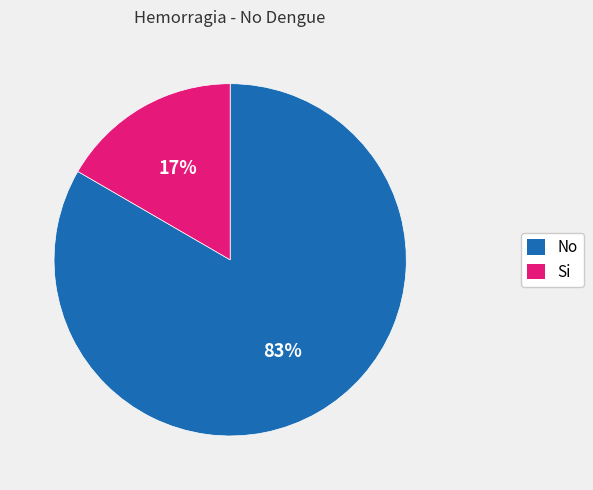

To the nearest percent, what is the average slice percentage?

50%